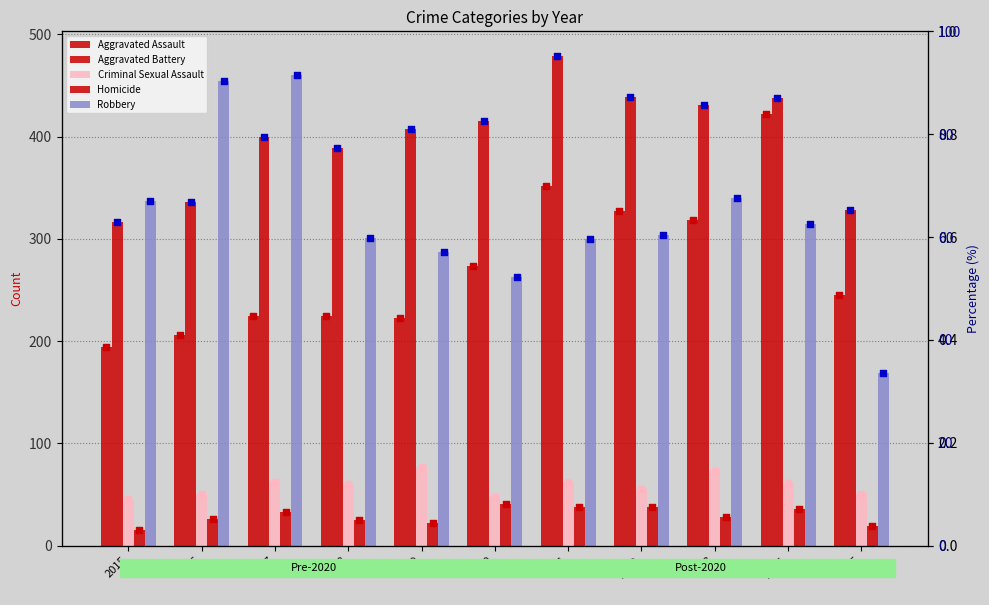

Which series contains the highest Y value?

Aggravated Battery